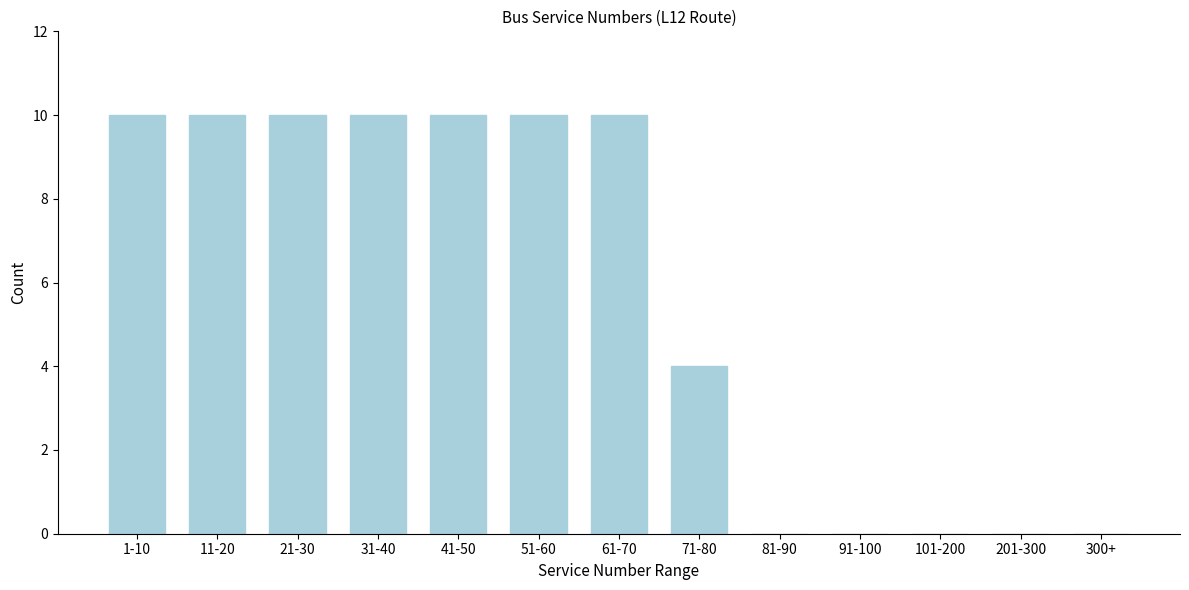

Reading left to right, list all the values displayed in this chart.

1-10=10	11-20=10	21-30=10	31-40=10	41-50=10	51-60=10	61-70=10	71-80=4	81-90=0	91-100=0	101-200=0	201-300=0	300+=0